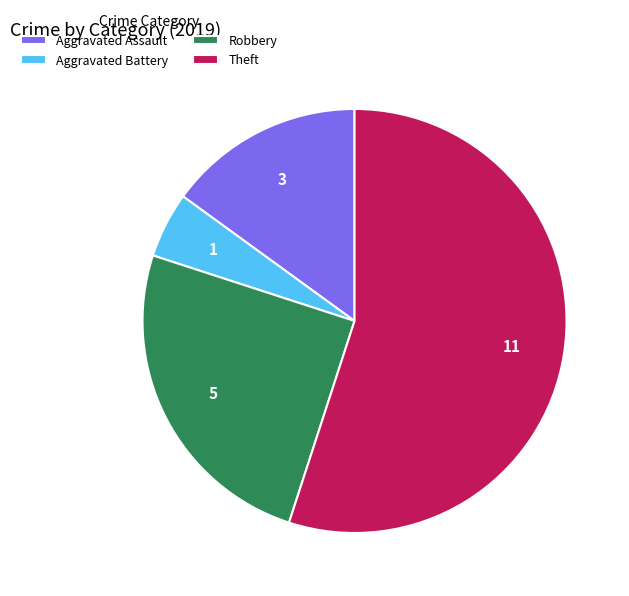

Approximately how many times larger is the value at Robbery compared to Theft?

0.5